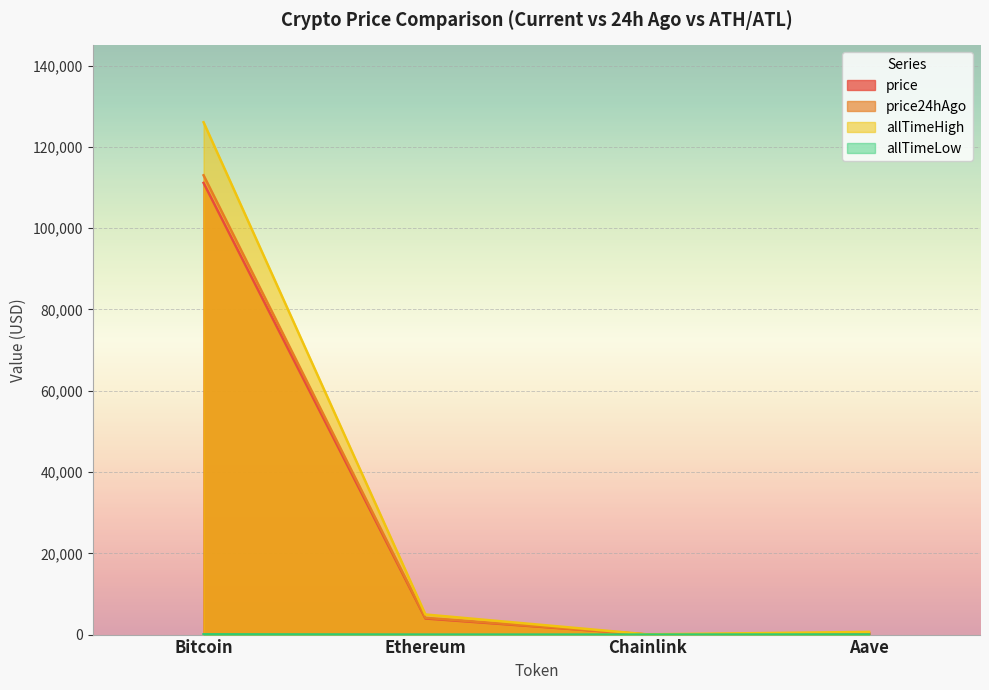

Which has a higher value, Chainlink or Bitcoin?

Bitcoin